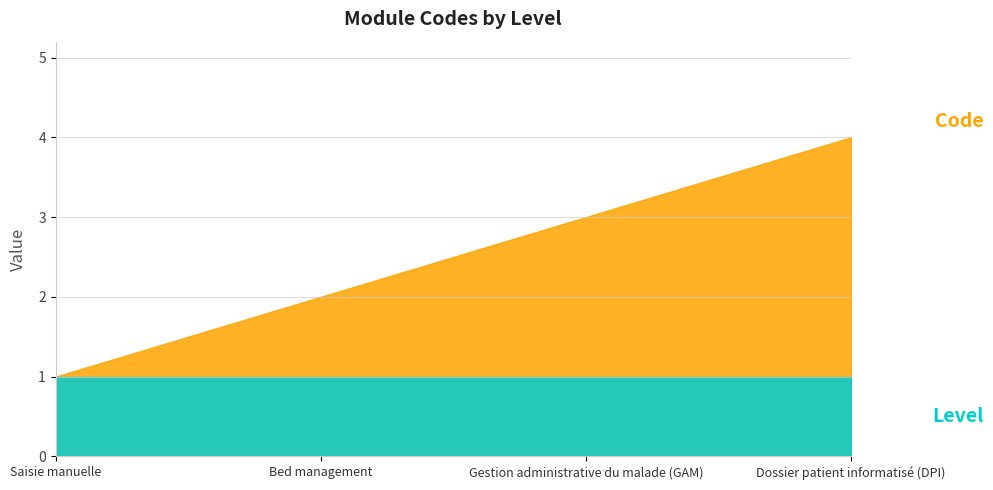

Where does the Code series first go above 3?

Dossier patient informatisé (DPI)